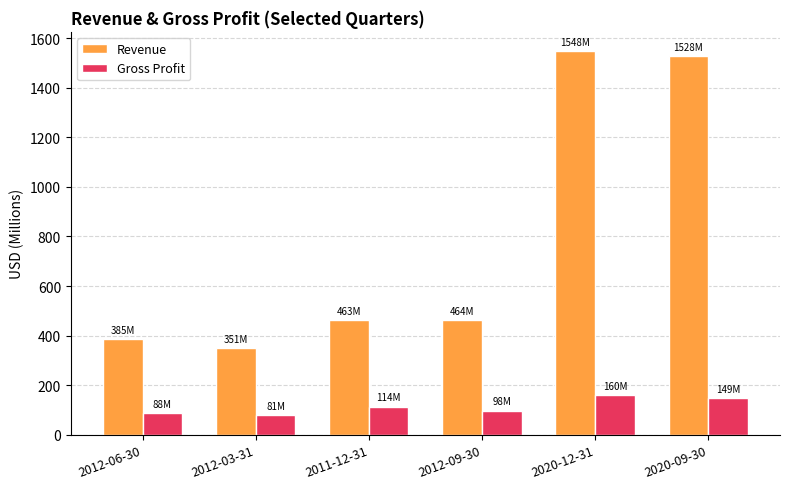

At which label is Gross Profit closest to 120?

2011-12-31